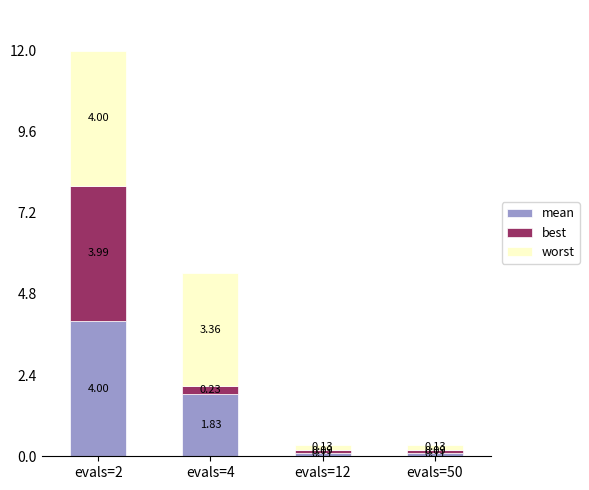

Where is mean nearest to the value 2?

evals=4